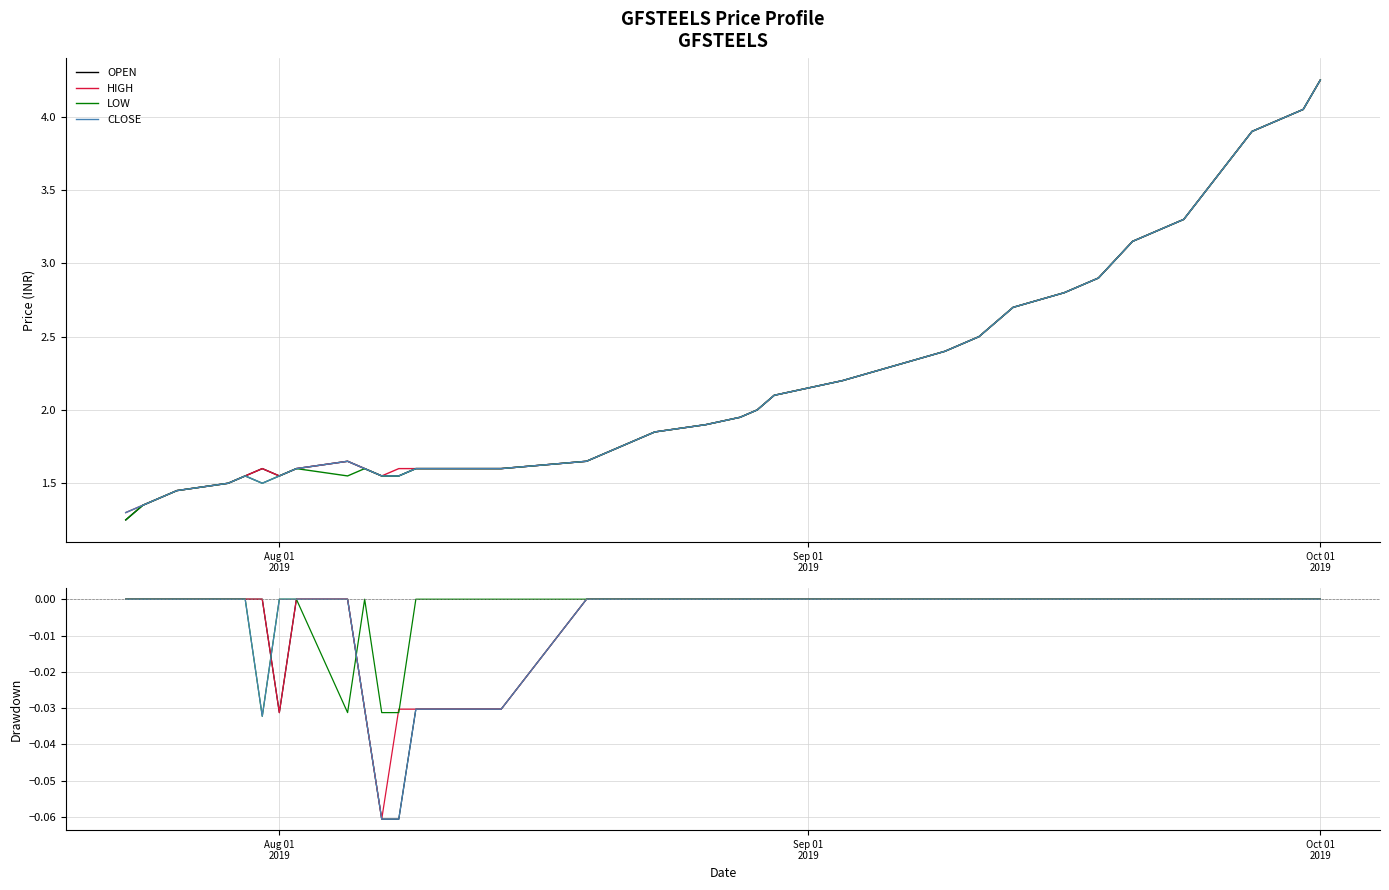

In HIGH, how many points are lower than both neighbors (excluding endpoints)?

2